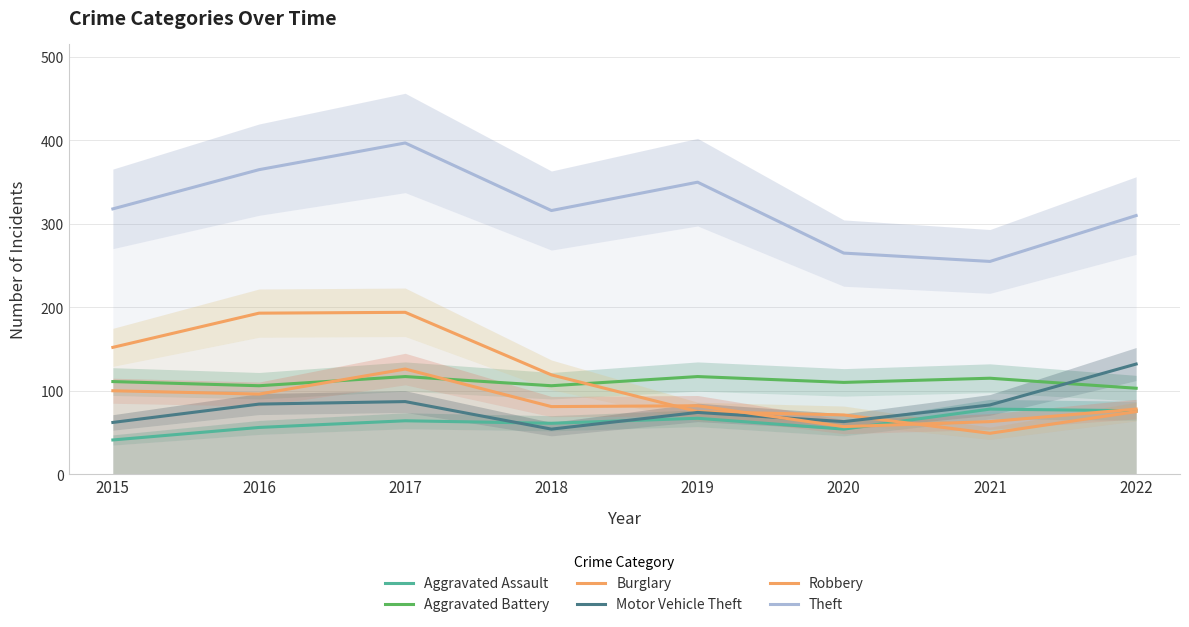

How many interior local valleys does the Burglary series have?

1